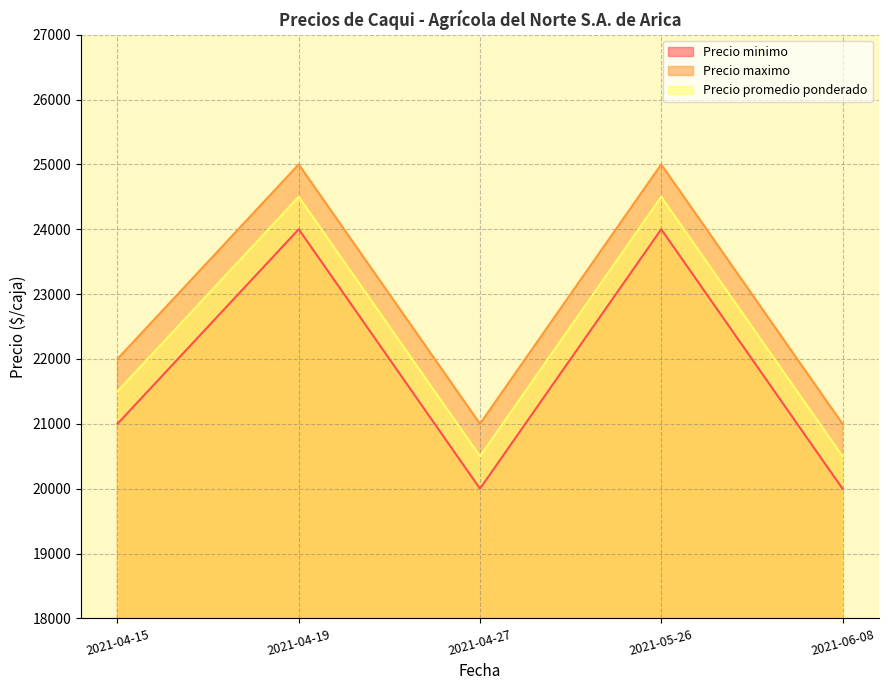

At how many categories does at least one series exceed 20594?

5